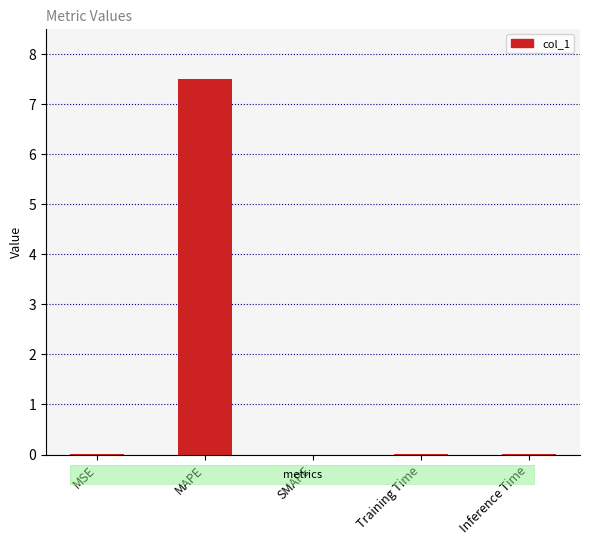

What is the sum of all values?

7.5